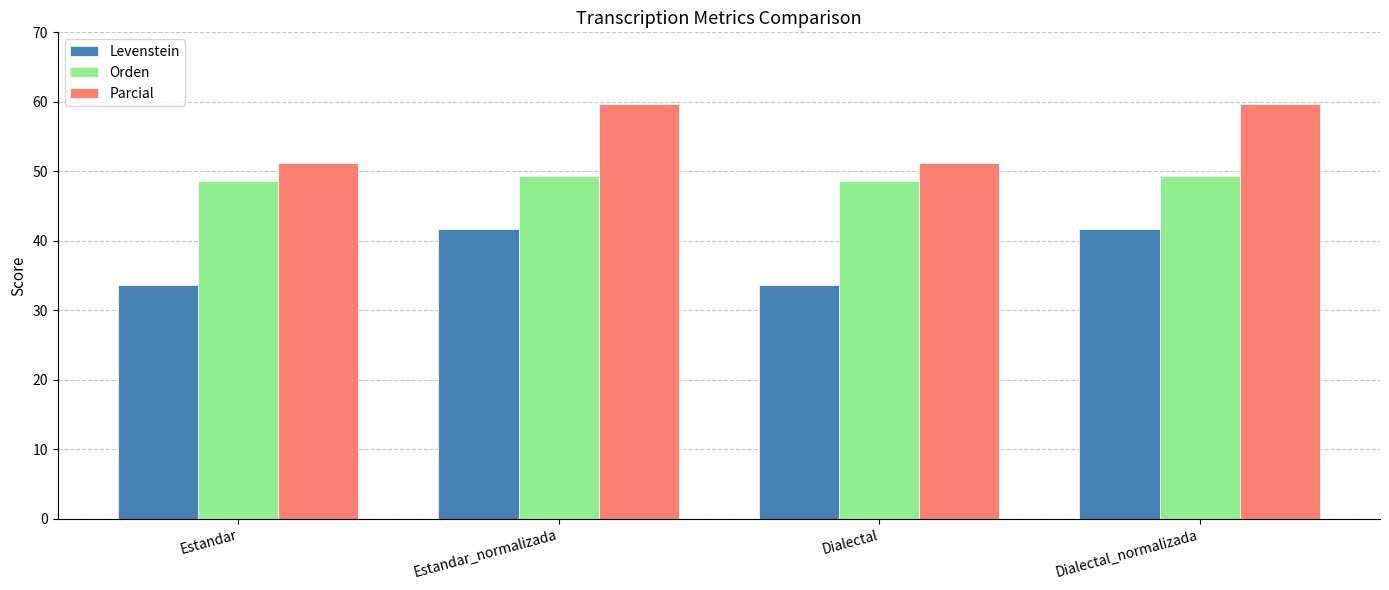

Which series has the largest total across all categories?

Parcial